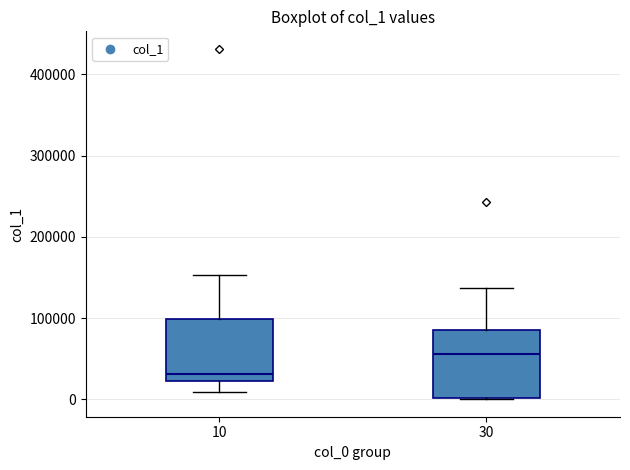

Where is the lower edge of the box at x = 30 on the y-axis? The values are not printed on the chart, so give them approximately, as read against the axis.

0